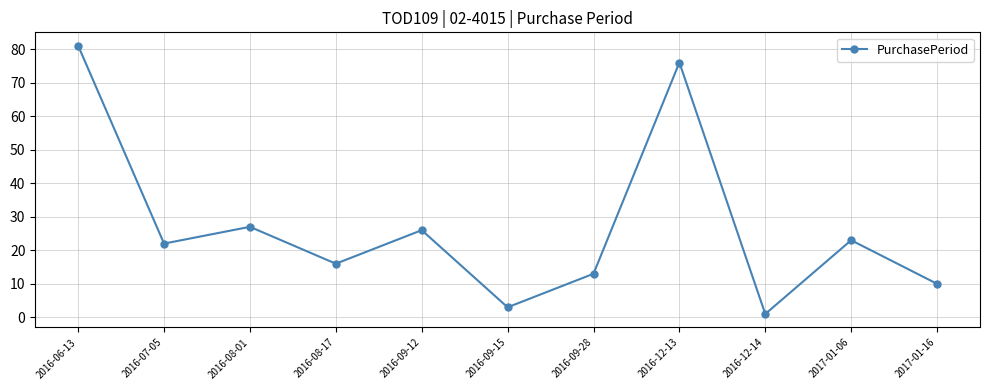

How many points are higher than both their immediate neighbors (excluding endpoints)?

4